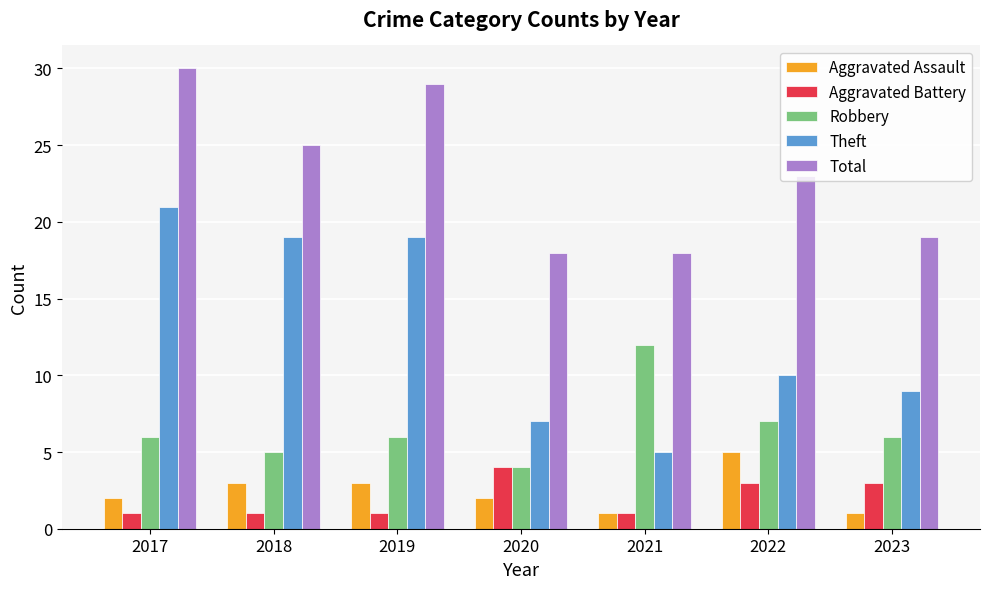

What is the sum of all Theft values?

90